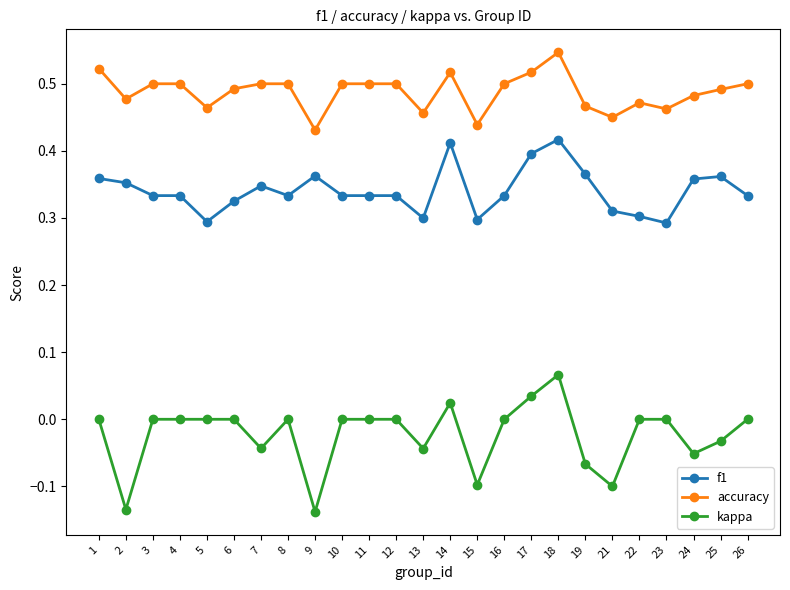

At which label does kappa reach its peak?

18